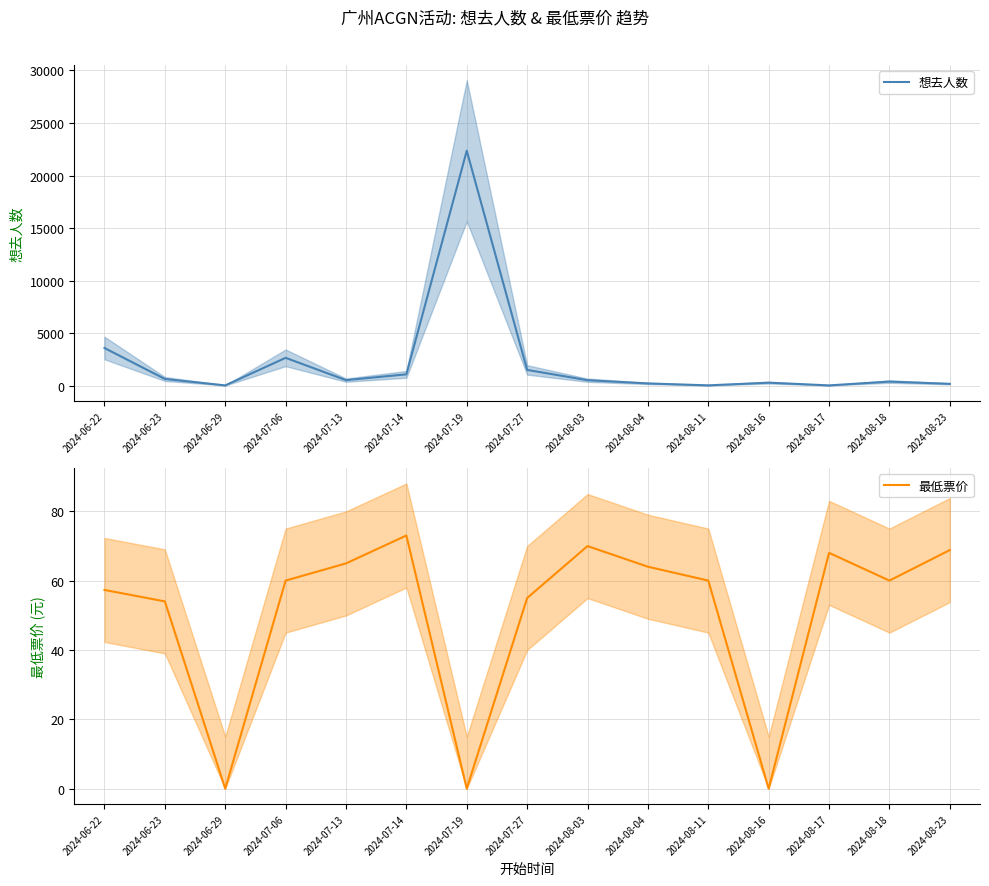

Reading left to right, list all the values displayed in this chart.

想去人数: 2024-06-22=3578.0	2024-06-23=633.0	2024-06-29=19.0	2024-07-06=2643.0	2024-07-13=521.0	2024-07-14=1072.0	2024-07-19=22360.0	2024-07-27=1493.0	2024-08-03=514.0	2024-08-04=206.0	2024-08-11=24.0	2024-08-16=278.0	2024-08-17=20.0	2024-08-18=381.0	2024-08-23=168.0
最低票价: 2024-06-22=57.3	2024-06-23=54.0	2024-06-29=0.0	2024-07-06=60.0	2024-07-13=65.0	2024-07-14=73.0	2024-07-19=0.0	2024-07-27=55.0	2024-08-03=70.0	2024-08-04=64.0	2024-08-11=60.0	2024-08-16=0.0	2024-08-17=68.0	2024-08-18=60.0	2024-08-23=68.8